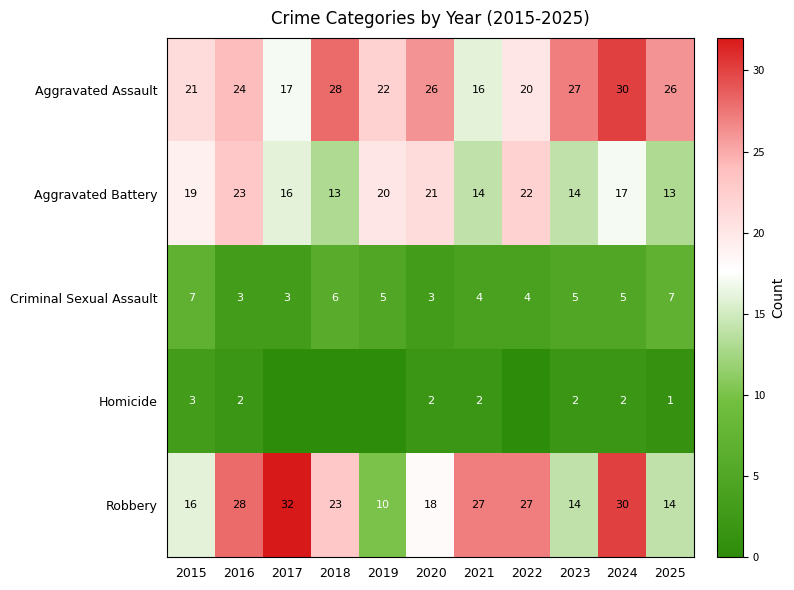

Which has a higher value, 2023 or 2016?

2023